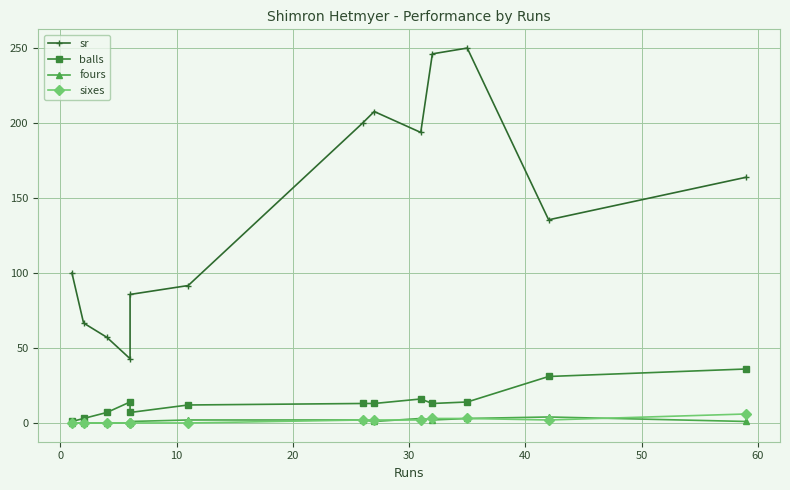

What is the difference between the second highest and second lowest values in the fours series?

3.0